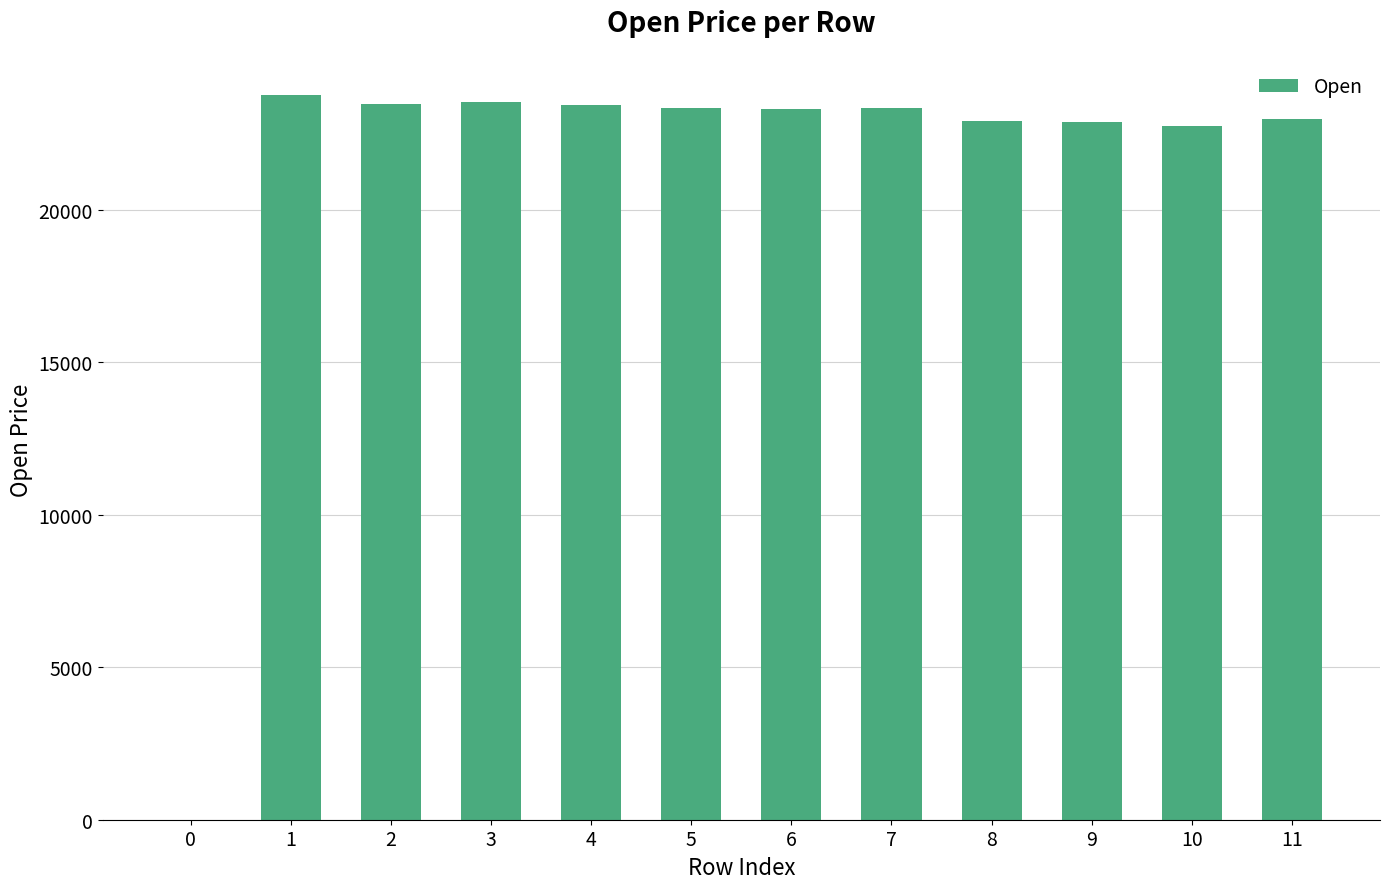

What is the maximum value shown in the chart?

23773.3